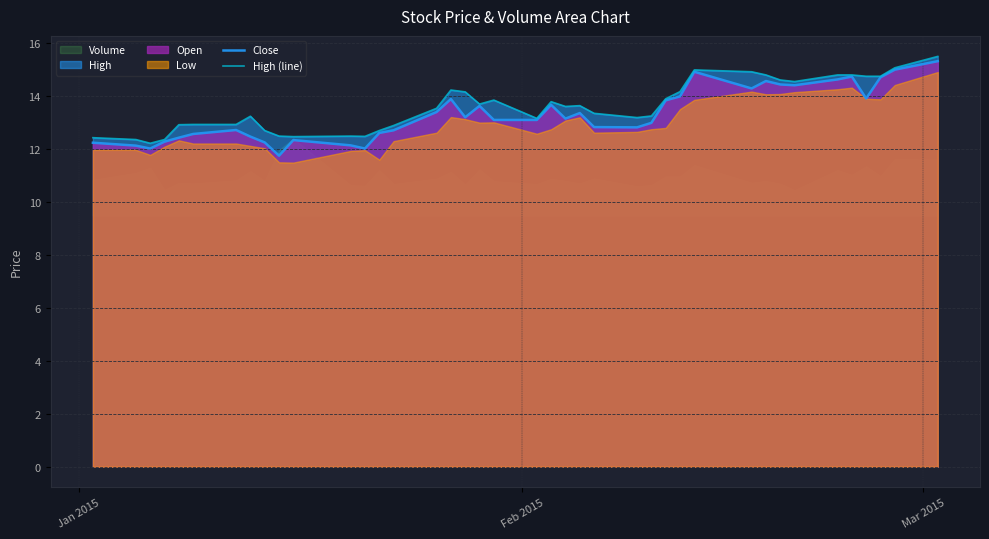

What is the lowest value of the High (line) series?

12.2